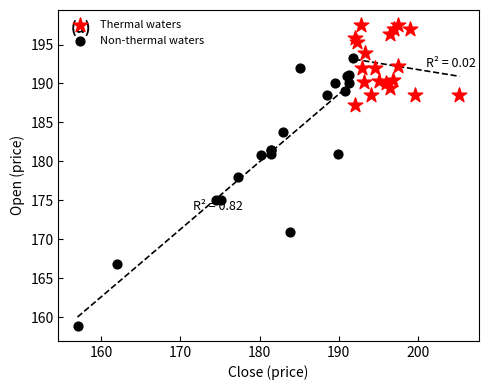

Which series reaches the maximum Y coordinate?

Thermal waters